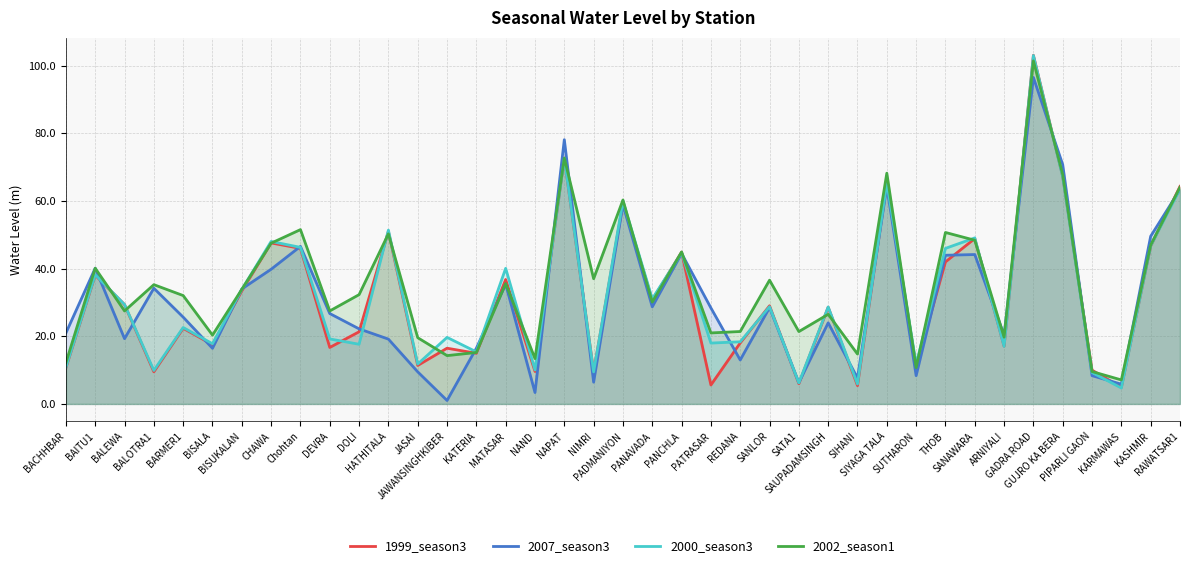

The 2000_season3 series shows 12.2 at DOLI. True or false?

False